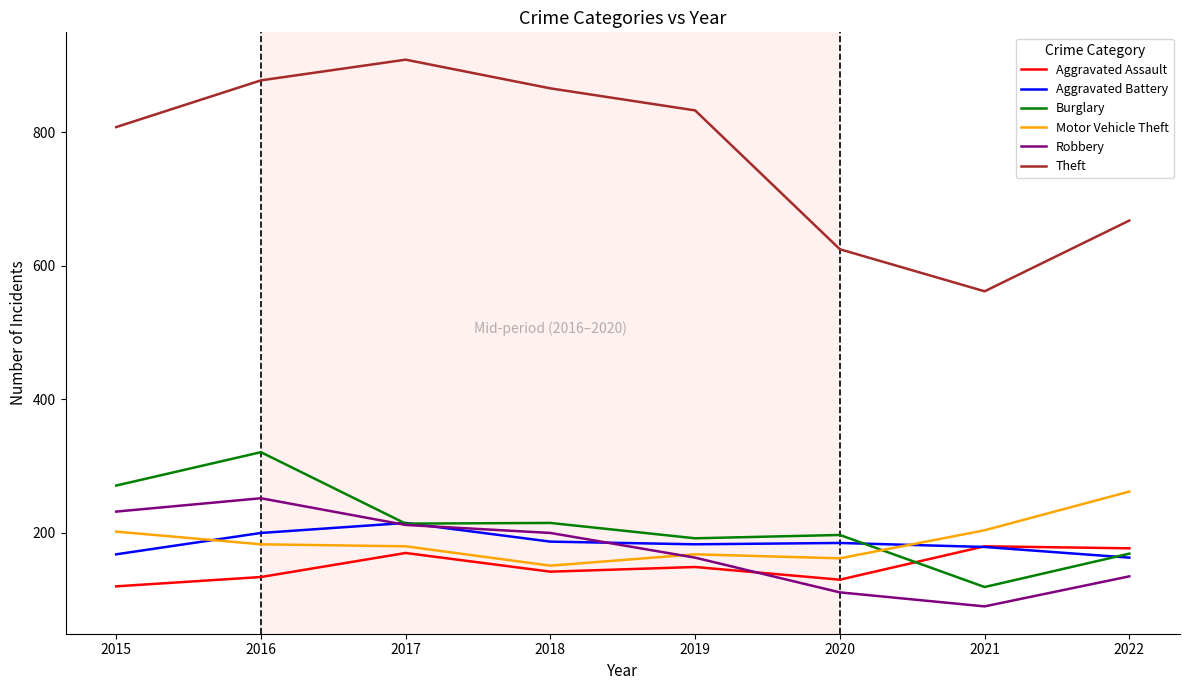

What is the difference between the maximum and minimum values in the Burglary series?

202